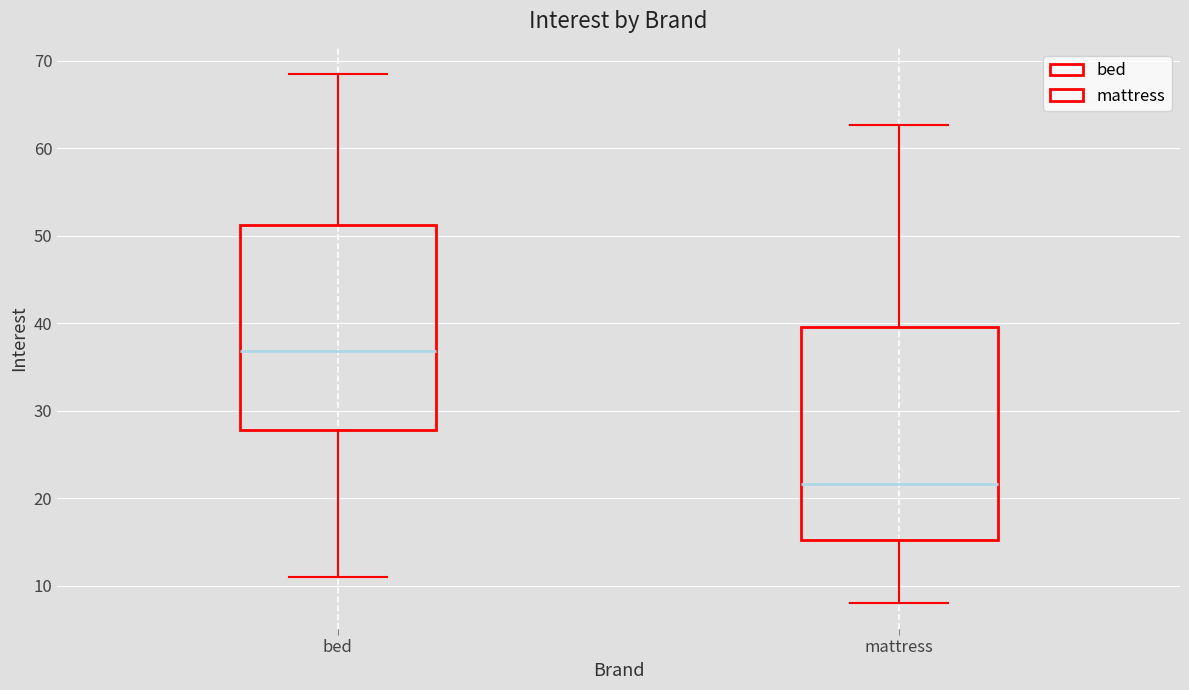

Which box has the lowest median line?

mattress